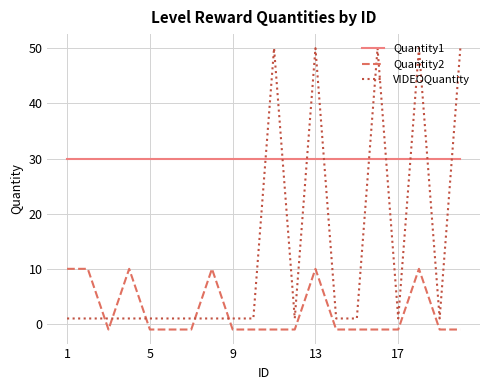

True or false: Quantity1 and VIDEOQuantity intersect in this chart.

True